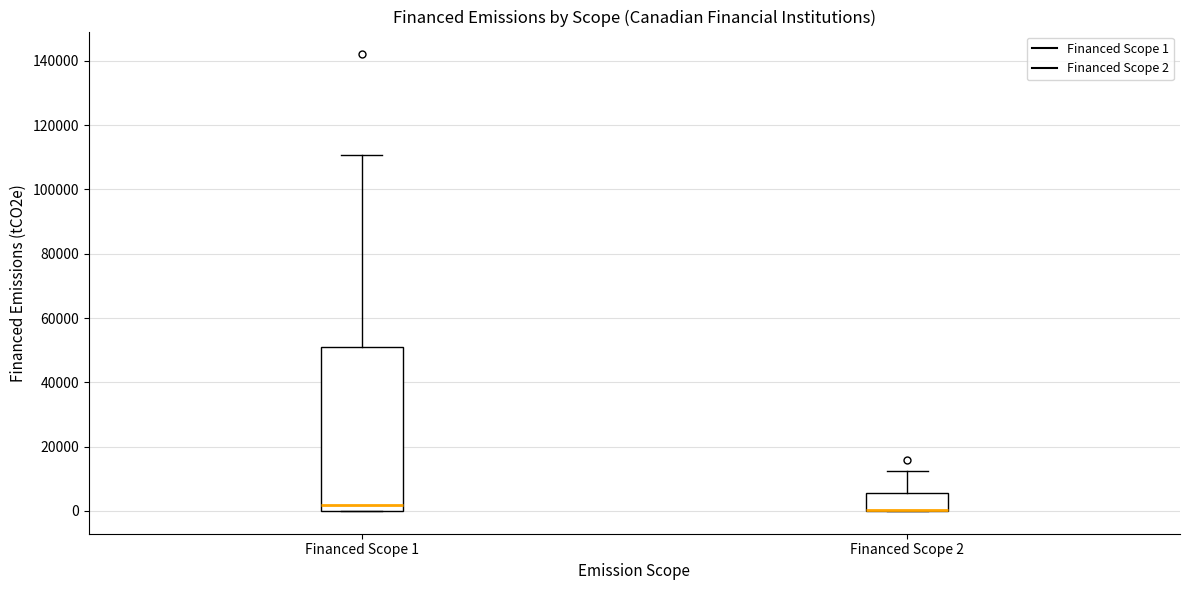

Which box is the tallest, from its lower edge to its upper edge?

Financed Scope 1